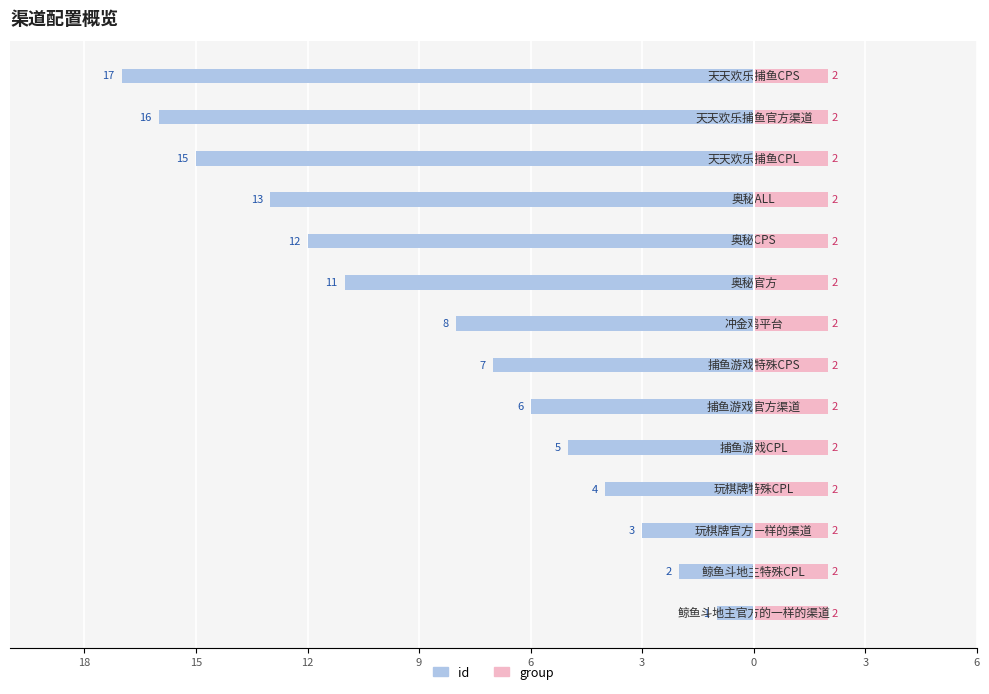

Are the bars grouped side by side (vs. stacked)?

Yes